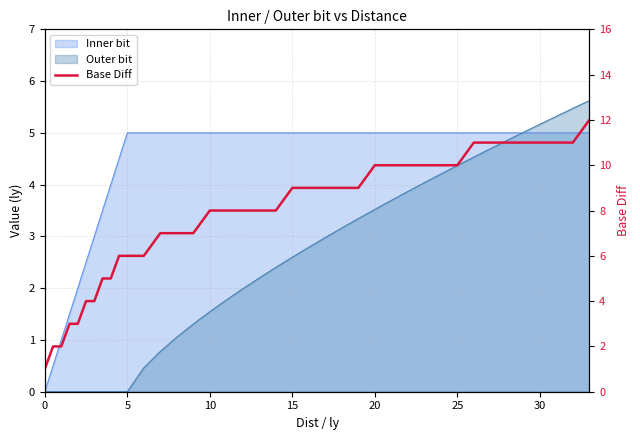

What is the label of the 19th point from the right?

15